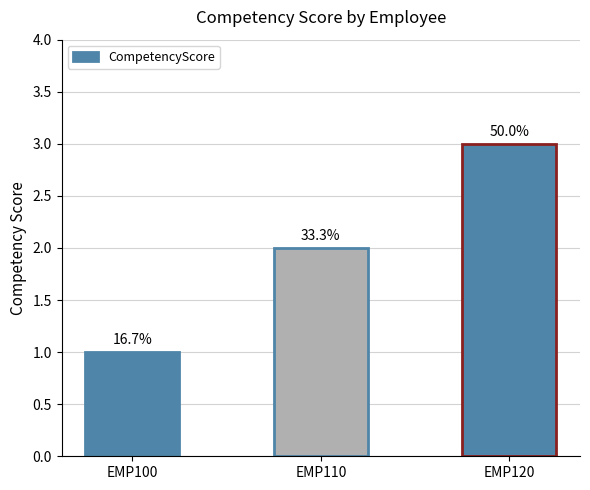

What is the minimum value shown in the chart?

1